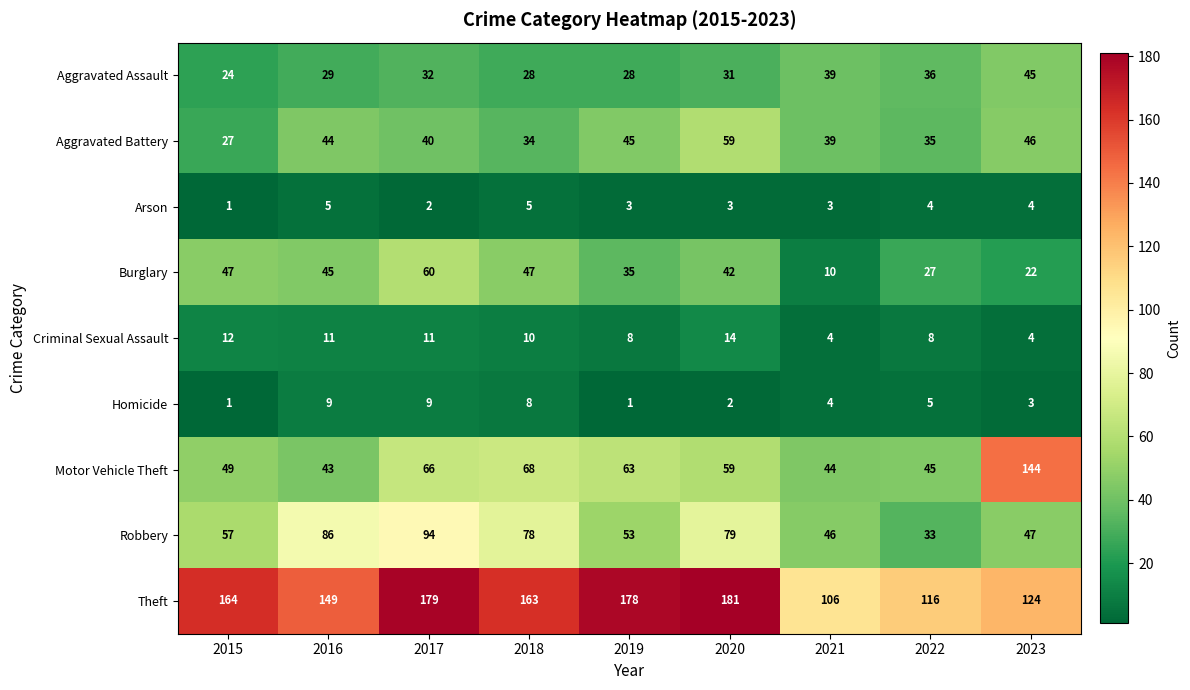

Which series has the largest total across all categories?

Theft